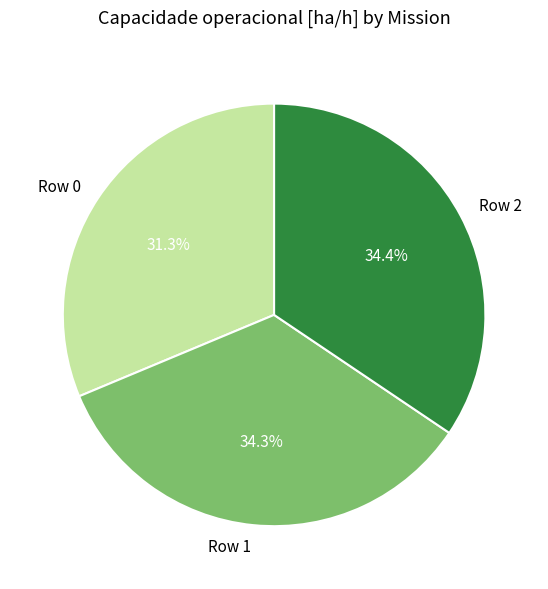

To the nearest percent, what is the combined percentage of Row 2 and Row 0?

66%